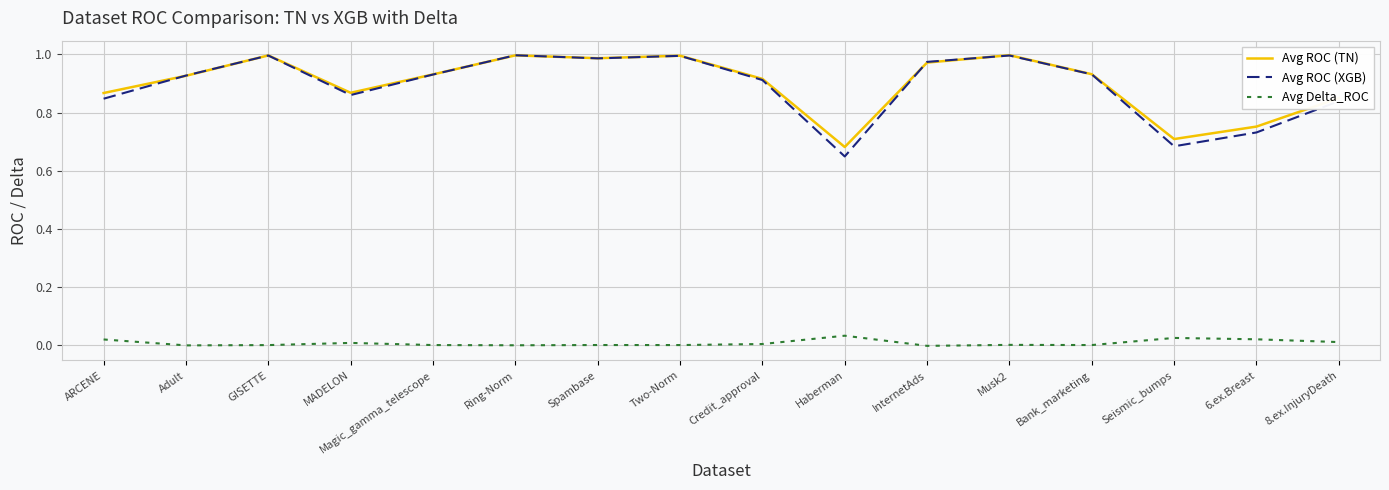

What is the total value across all series at Haberman?

1.4